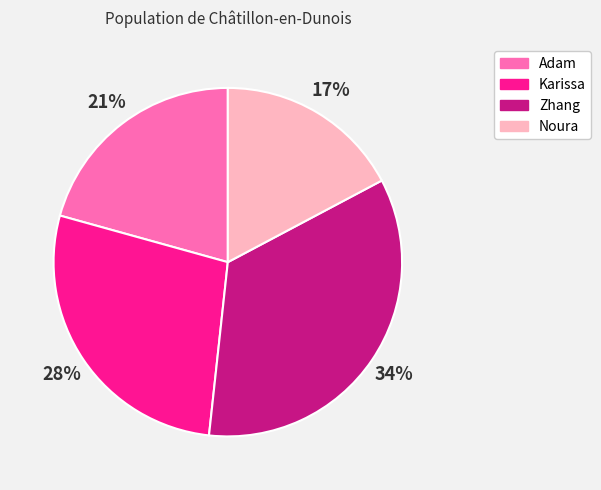

Approximately how many times larger is the value at Zhang compared to Noura?

2.0